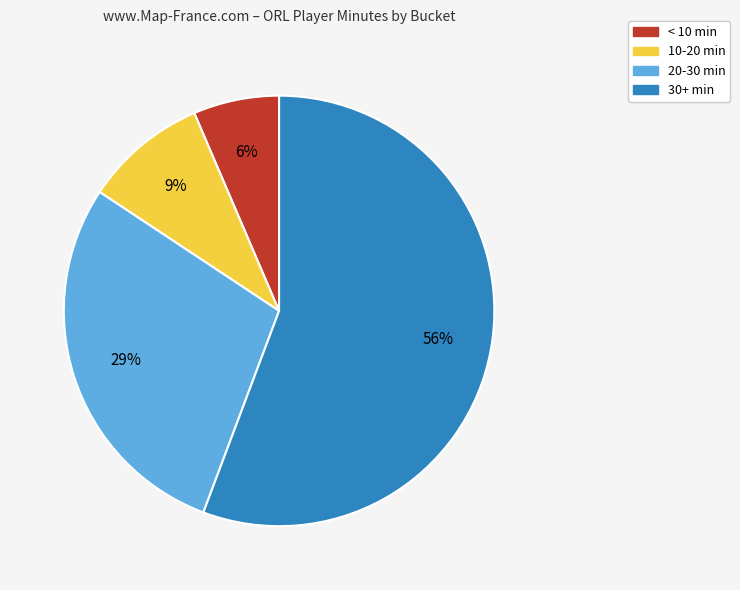

How many segments does this pie chart have?

4